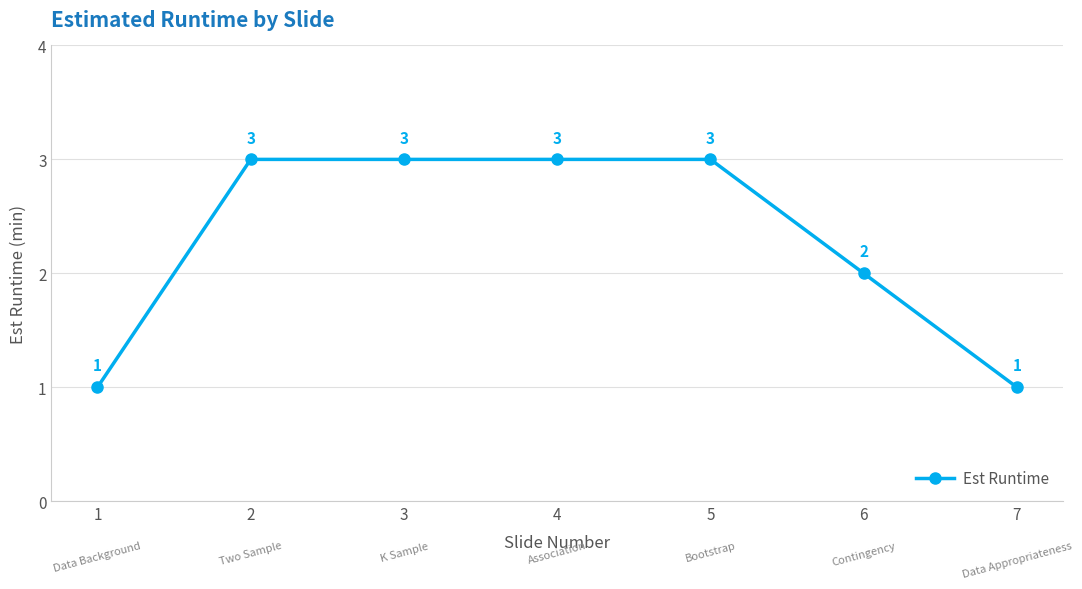

The chart shows a value of 3 at 2. True or false?

True